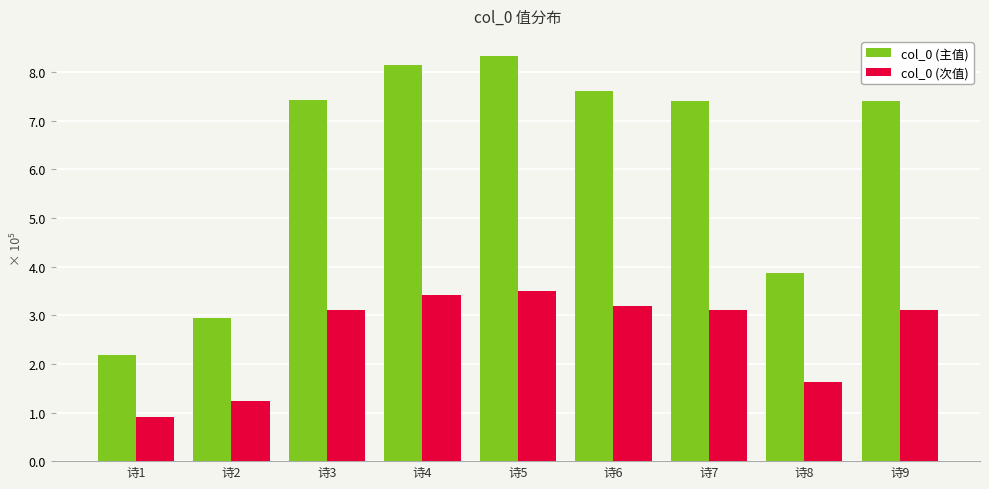

What is the spread (max minus min) of values at 诗4?

473034